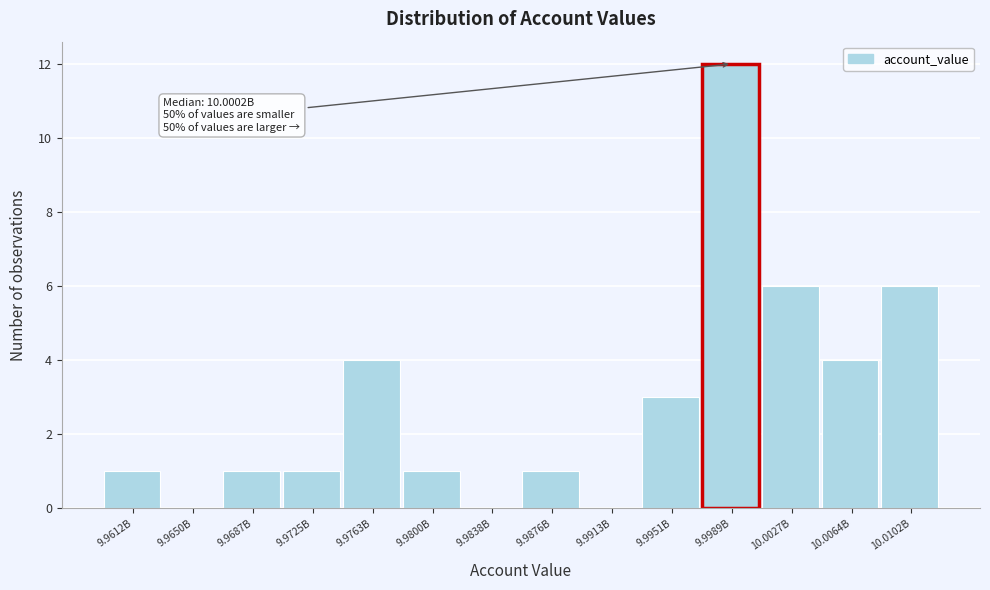

Reading left to right, transcribe all the data shown in this chart.

9.9612B=1	9.9650B=0	9.9687B=1	9.9725B=1	9.9763B=4	9.9800B=1	9.9838B=0	9.9876B=1	9.9913B=0	9.9951B=3	9.9989B=12	10.0027B=6	10.0064B=4	10.0102B=6